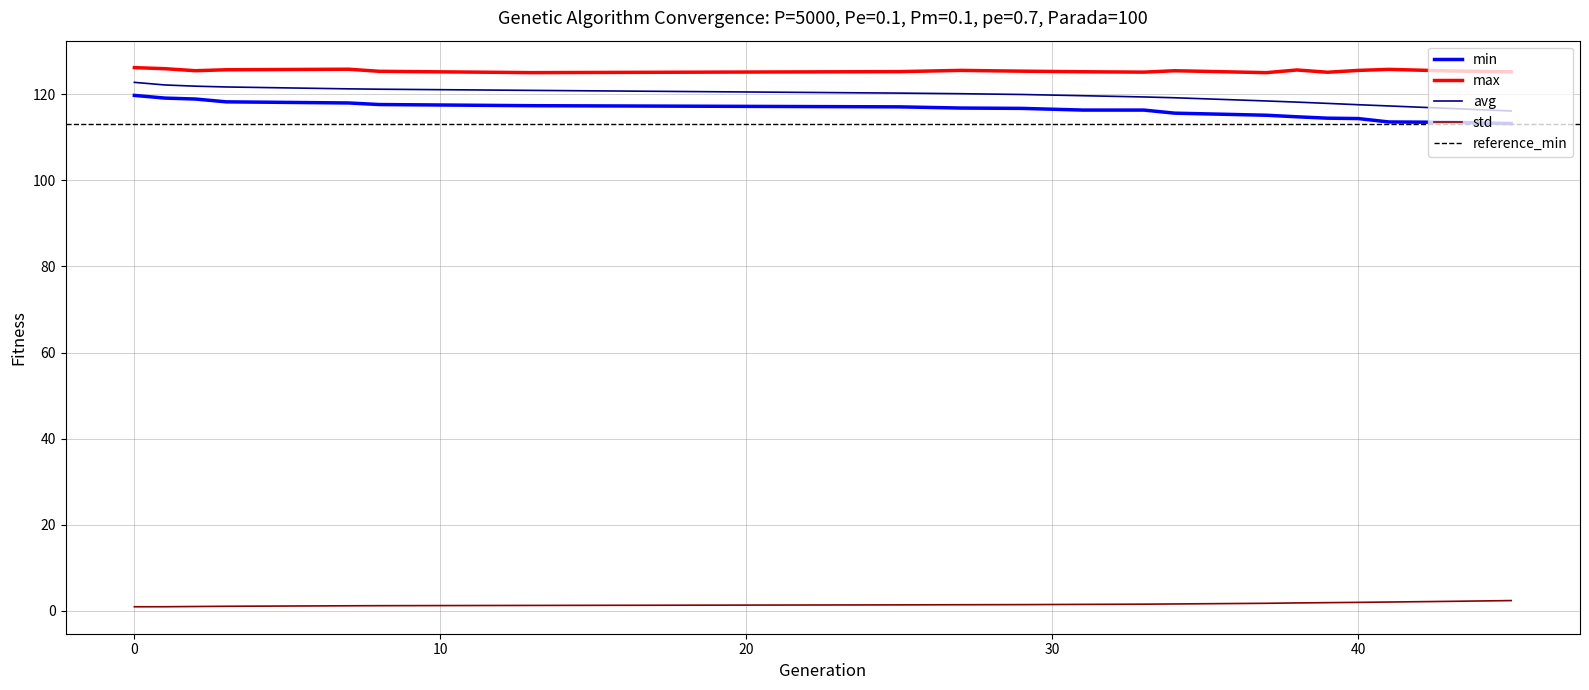

What is the maximum value for std?

2.3